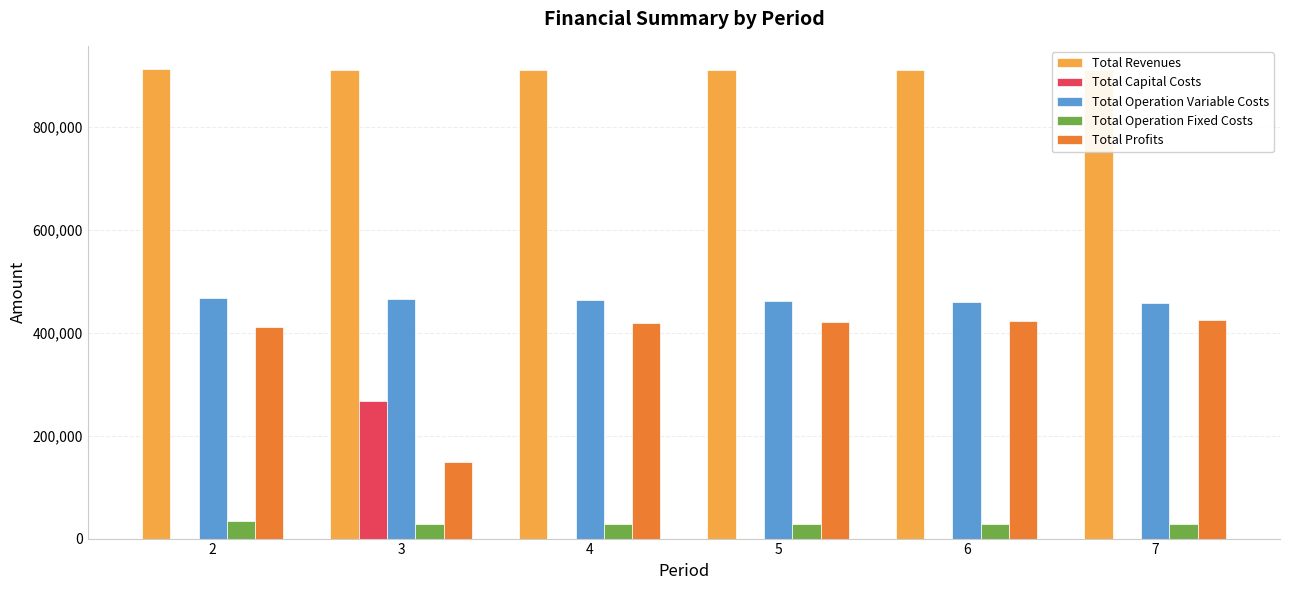

Which category has the highest value in the Total Operation Fixed Costs series?

2